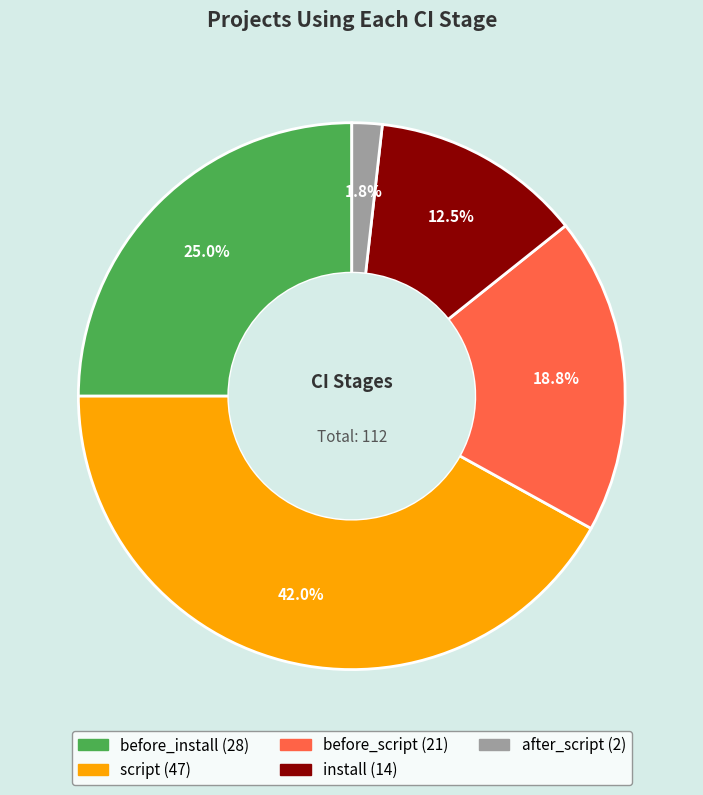

Rank the categories by value from highest to lowest.

script, before_install, before_script, install, after_script